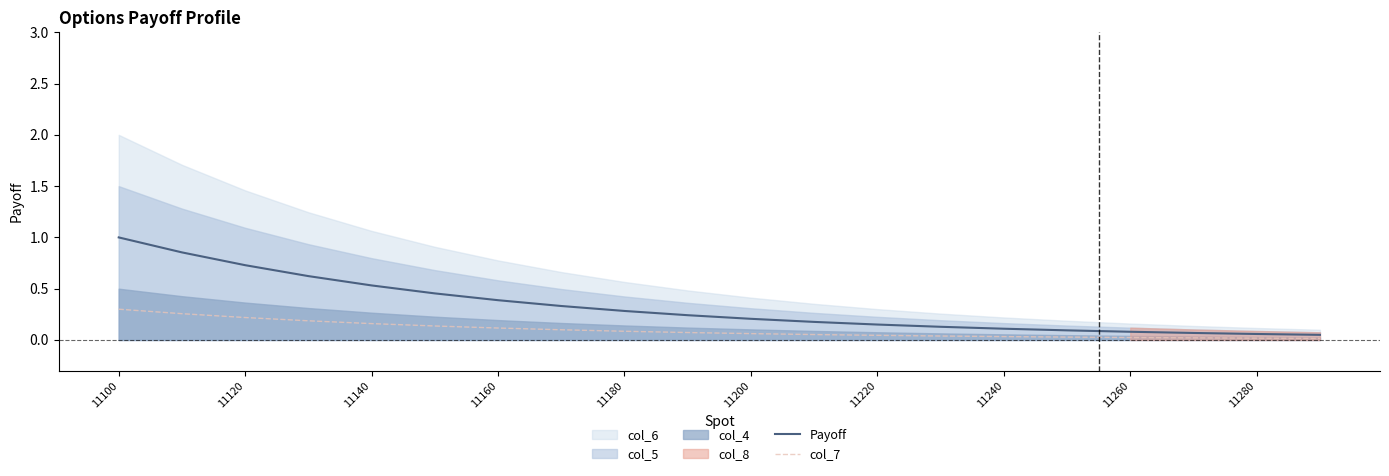

At how many categories does at least one series exceed 0?

20